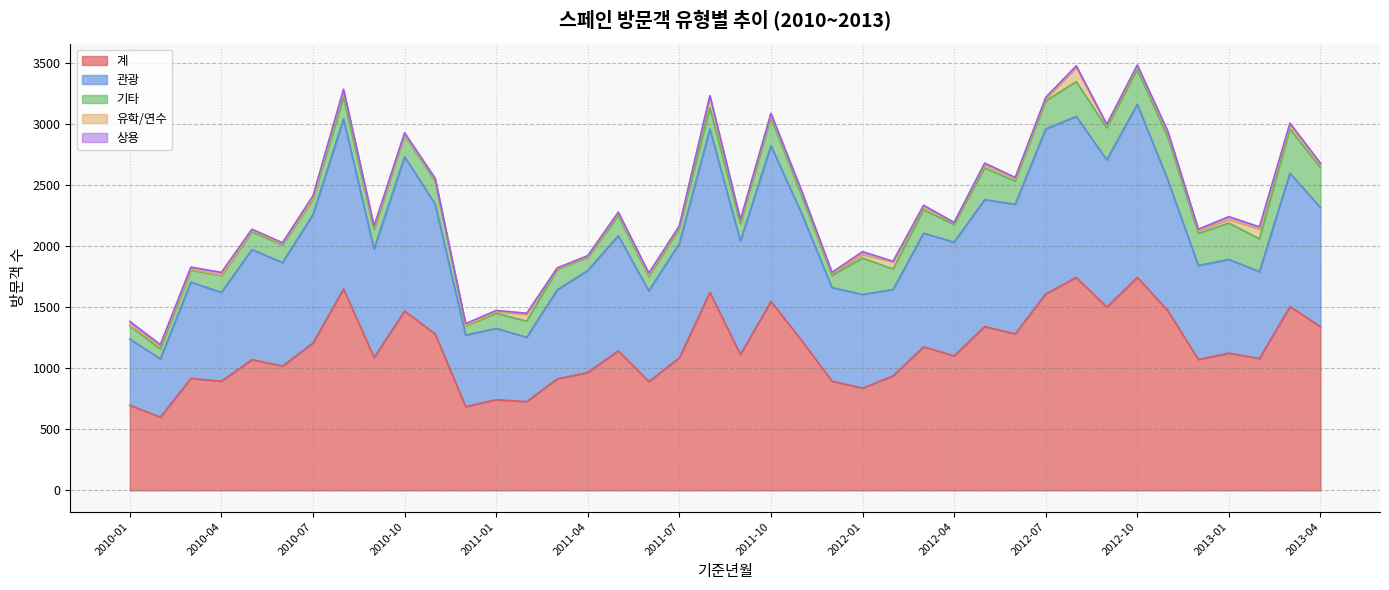

Does the chart display data point markers on the line(s)?

No